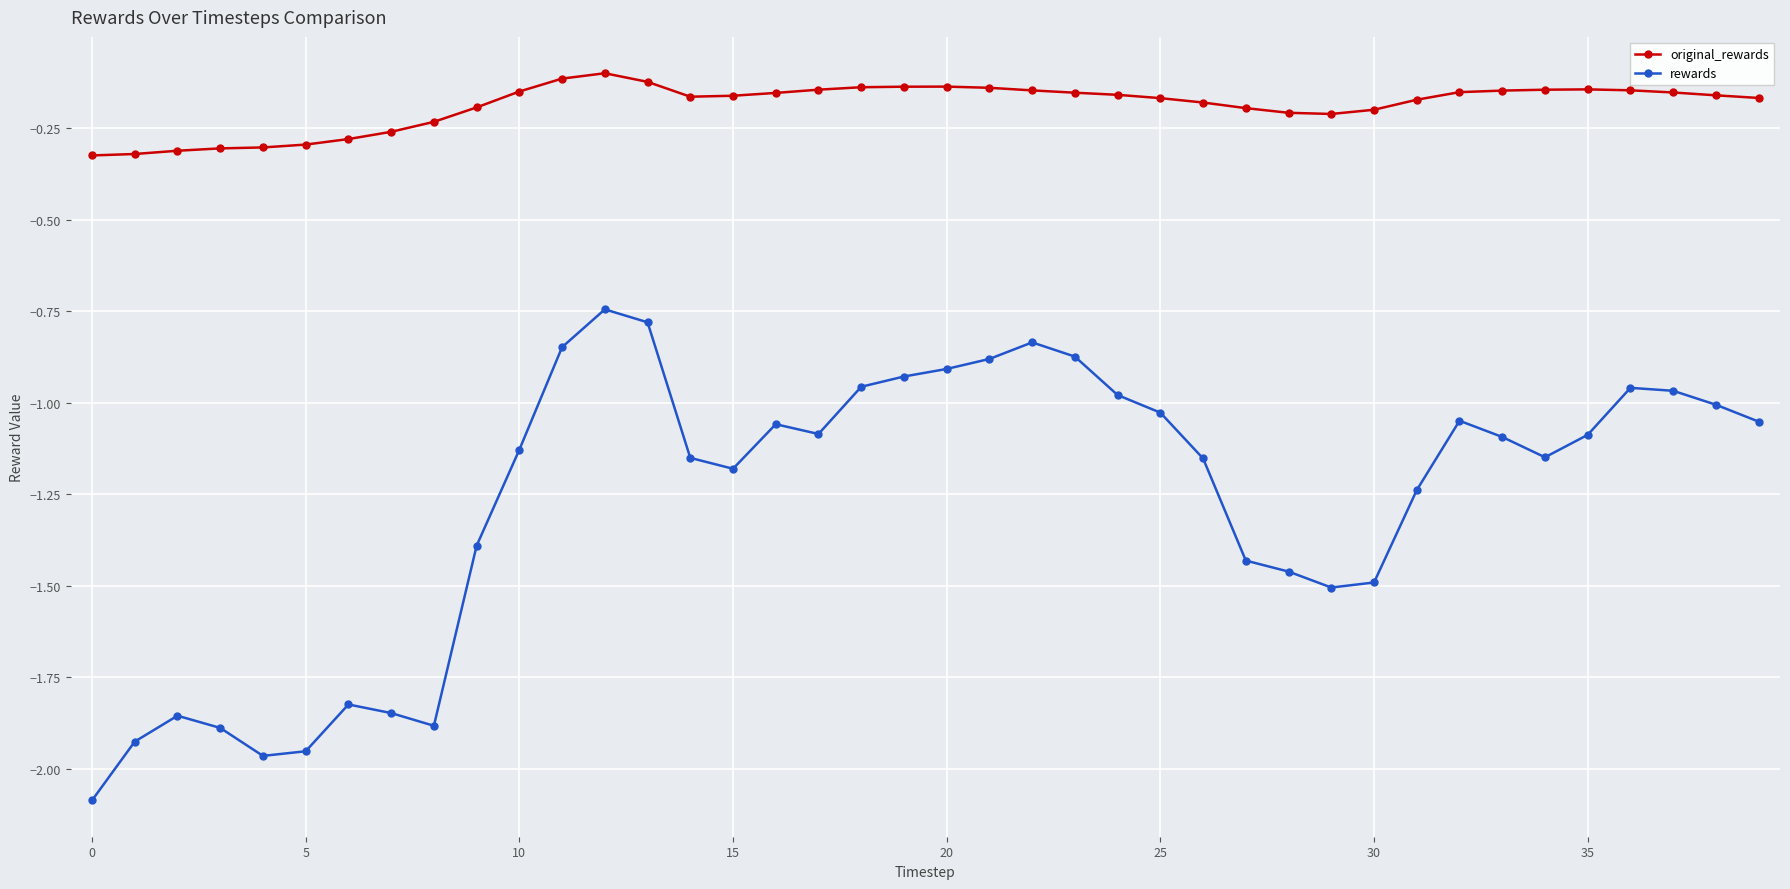

True or false: rewards has more than 2 interior local peaks.

True